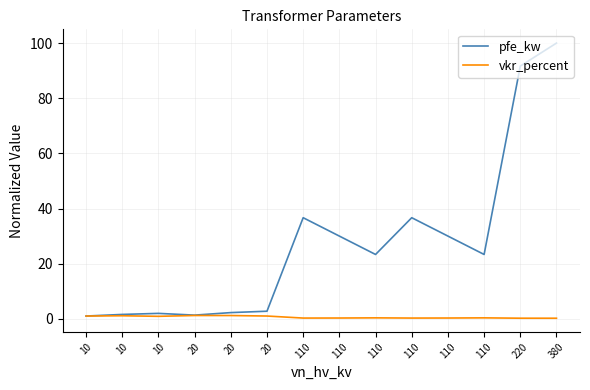

What is the total value across all series at 110?

36.9